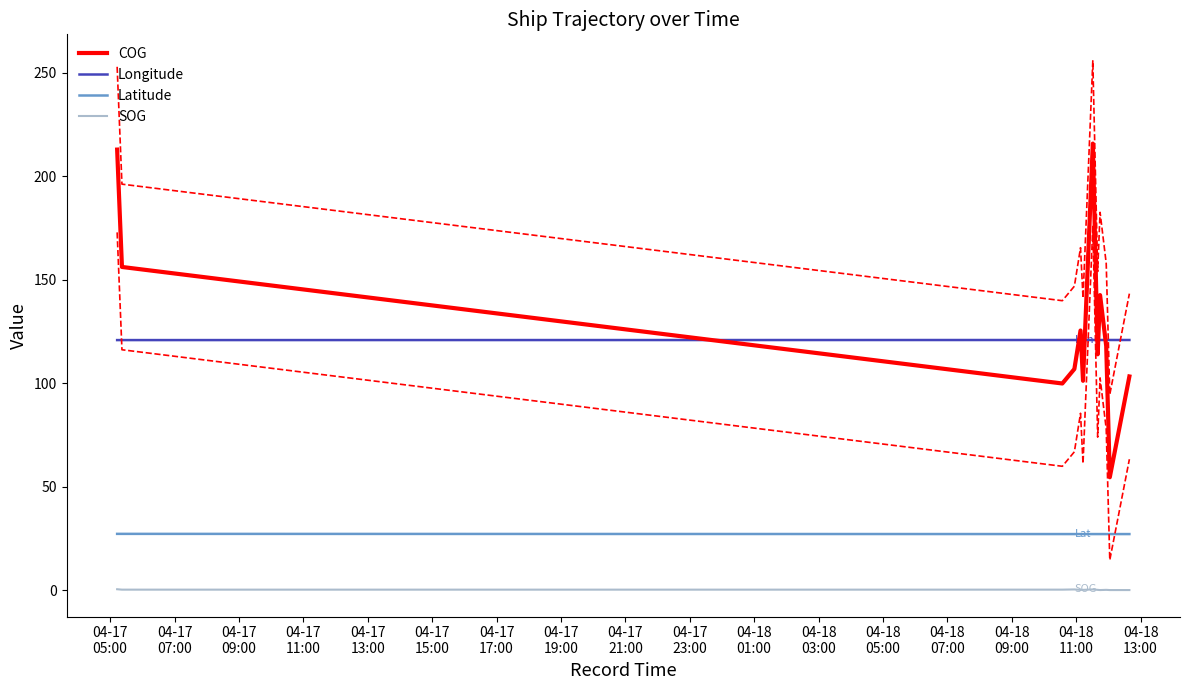

True or false: SOG and Longitude cross at least once.

False